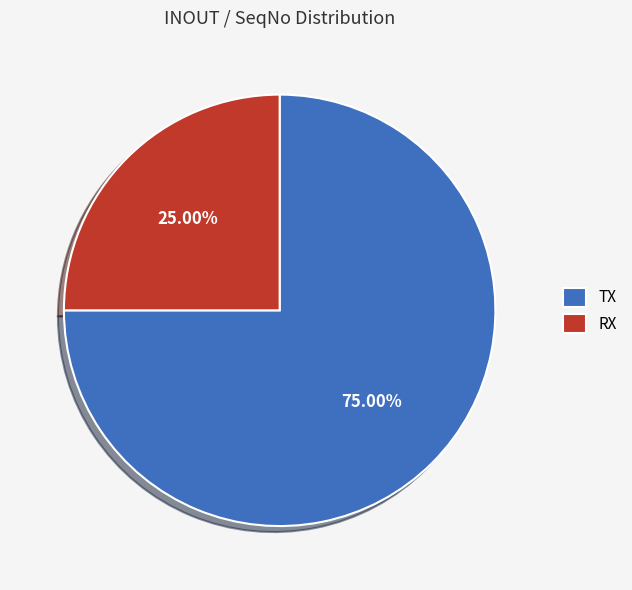

Between RX and TX, which is larger?

TX